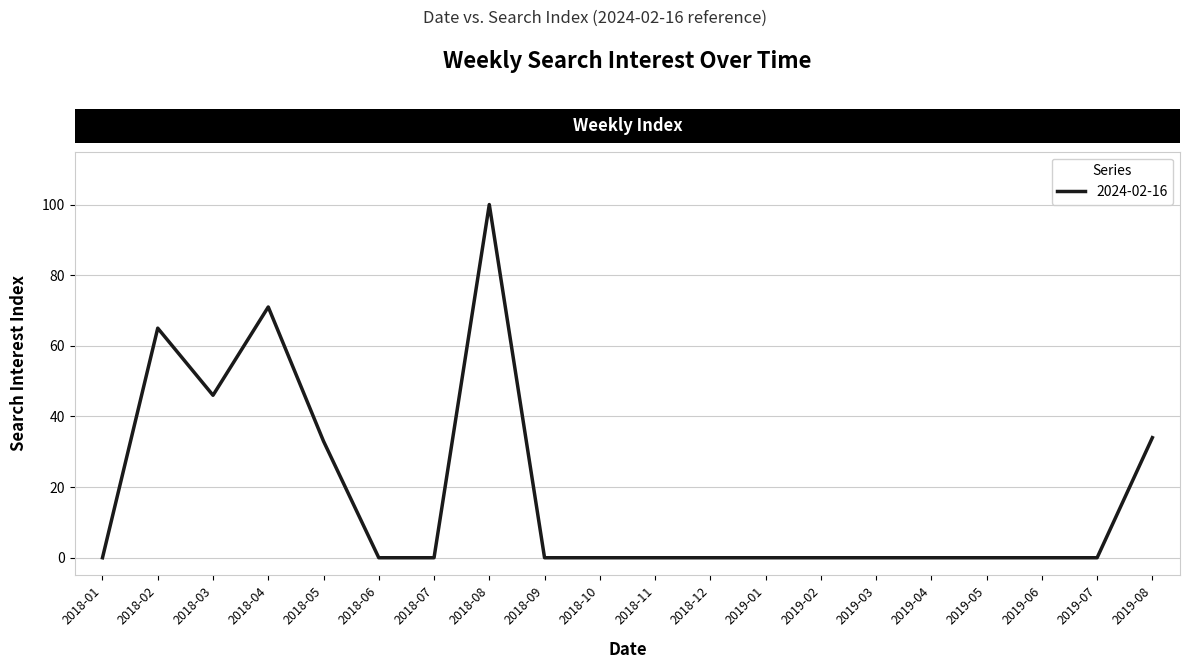

Reading right to left, extract all data points from this chart.

2019-08=34	2019-07=0	2019-06=0	2019-05=0	2019-04=0	2019-03=0	2019-02=0	2019-01=0	2018-12=0	2018-11=0	2018-10=0	2018-09=0	2018-08=100	2018-07=0	2018-06=0	2018-05=33	2018-04=71	2018-03=46	2018-02=65	2018-01=0